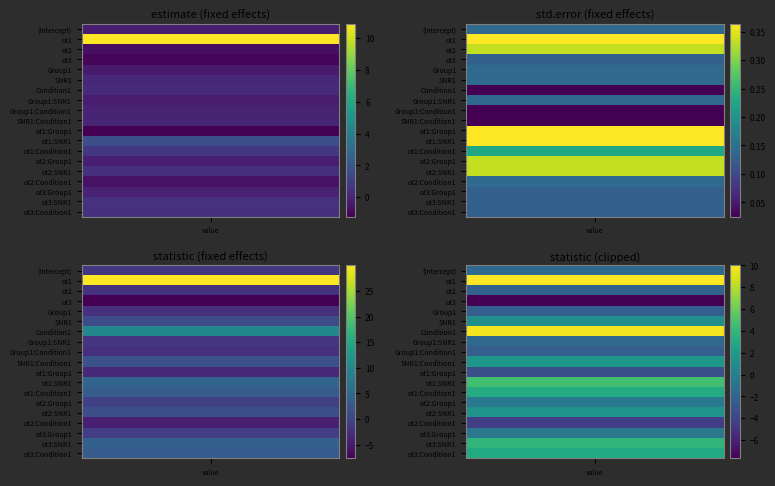

What is the difference between the maximum and minimum values in the statistic series?

37.6